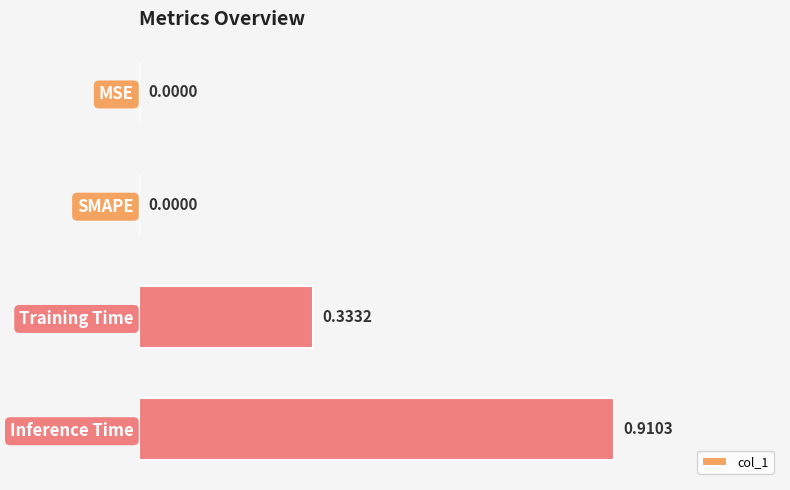

Which category has the highest value across all series?

Inference Time